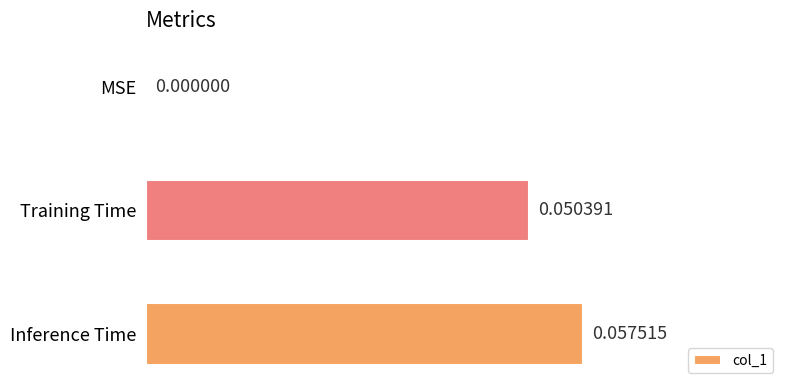

What is the change in value from MSE to Inference Time?

+0.1